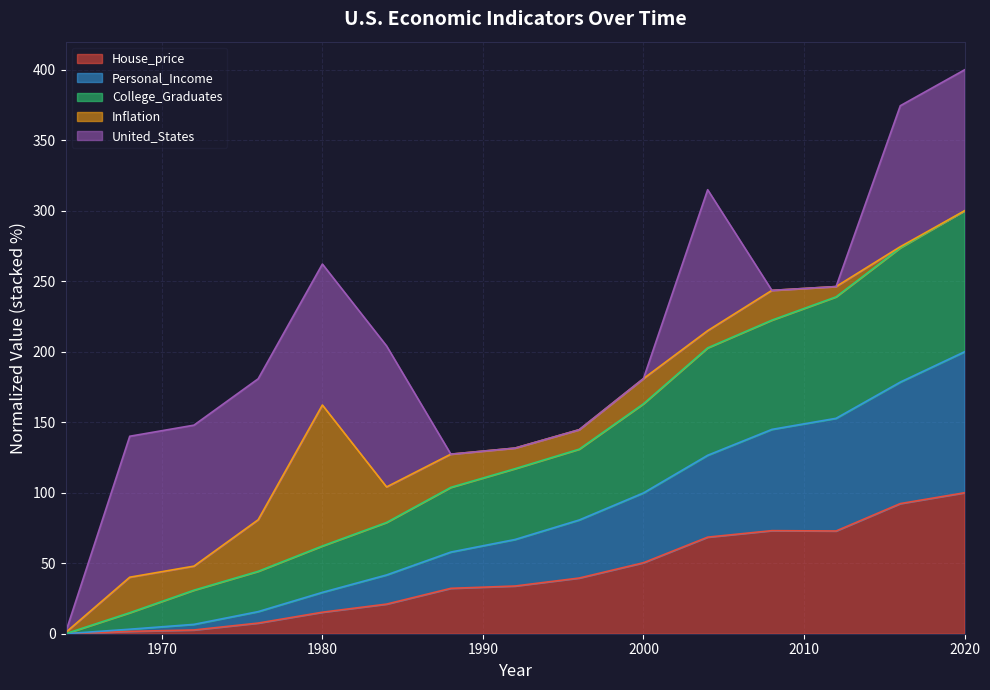

What is the value of the College_Graduates point at the 12th from the left?

222.4